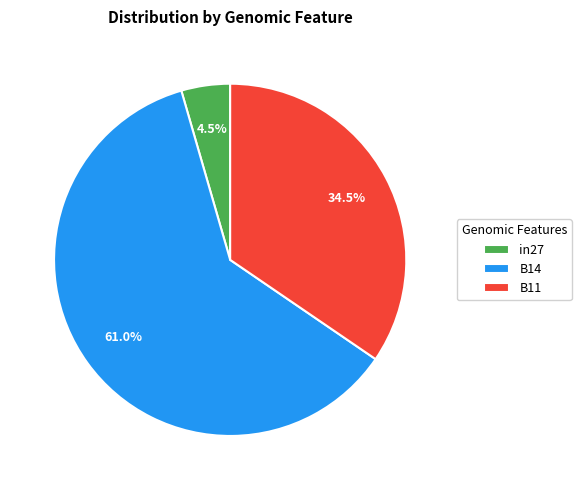

Which slice represents more than half of the pie?

B14